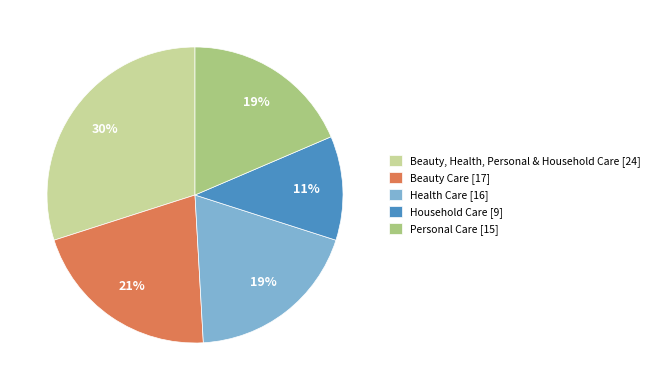

Do Health Care and Beauty Care together represent more than half of the pie?

No